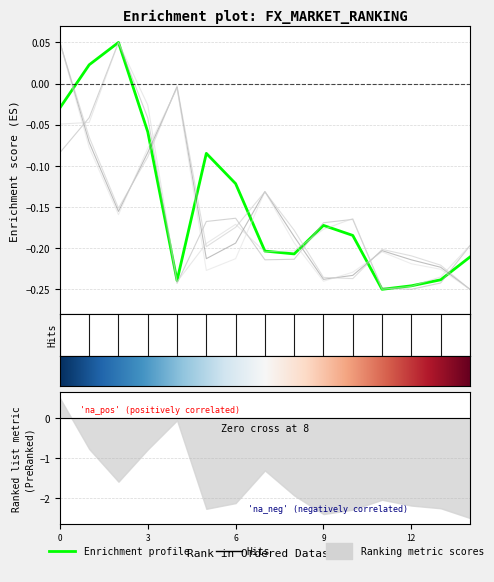

How many values in the Total do Primário (Valor US$) series are below 0?

13